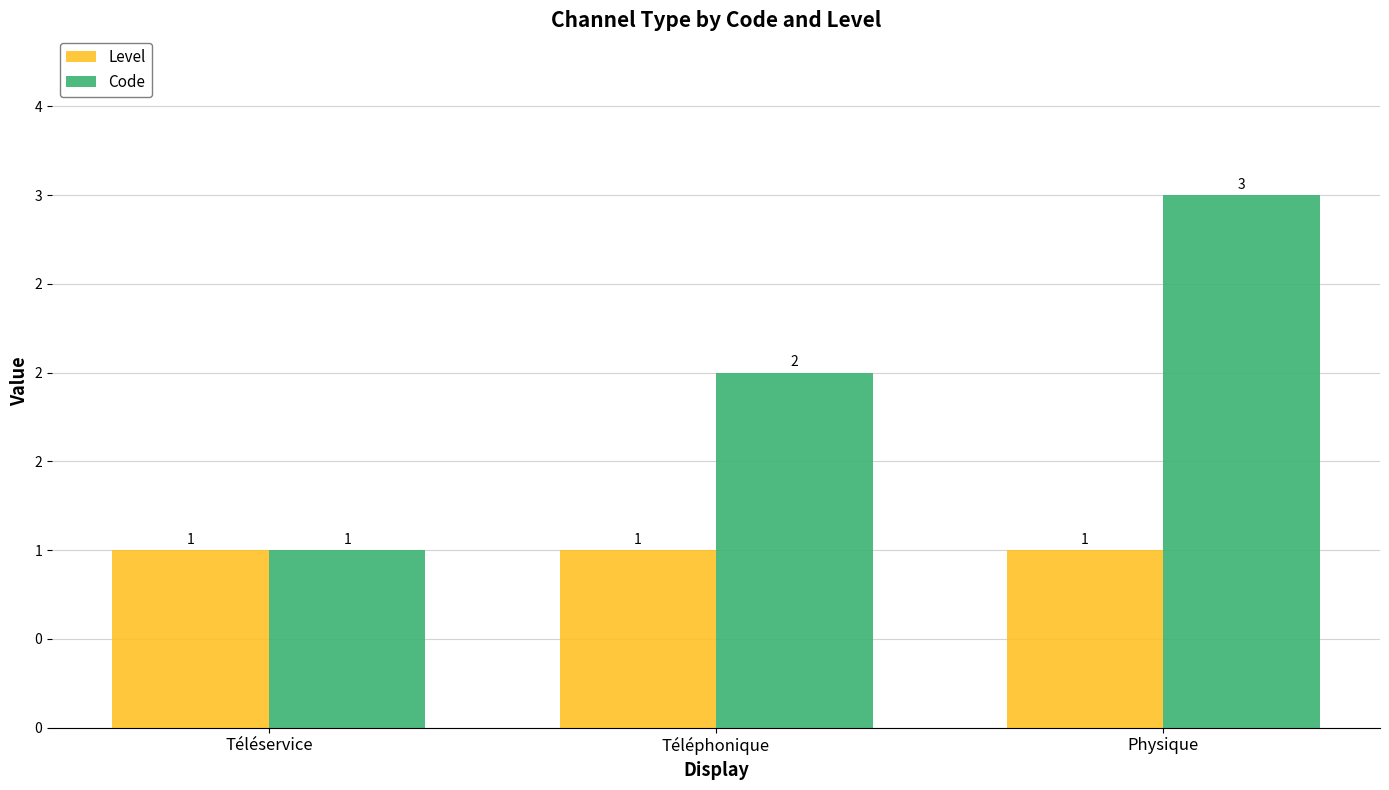

Is the value of Code at Téléservice greater than the value of Level at Physique?

No